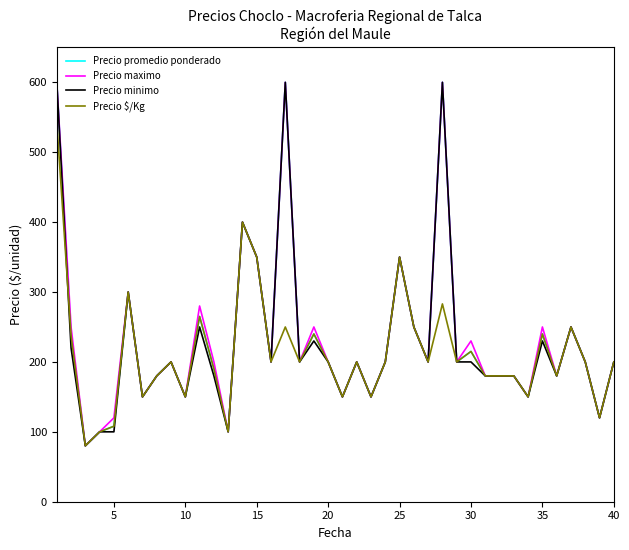

What is the lowest value of the Precio minimo series?

80